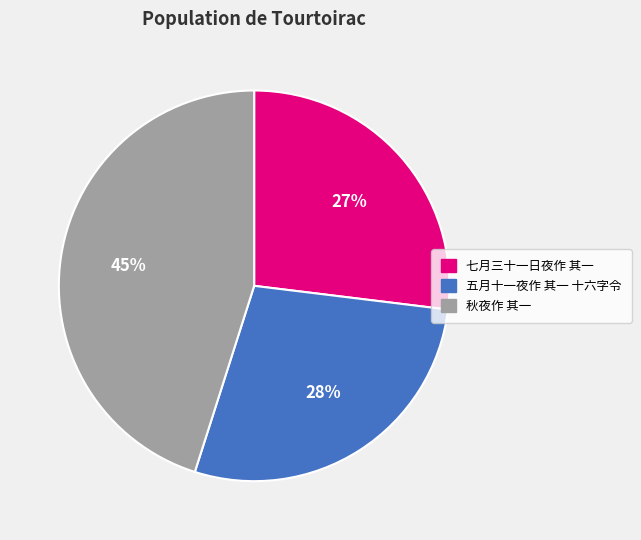

Between 五月十一夜作 其一 十六字令 and 秋夜作 其一, which is larger?

秋夜作 其一